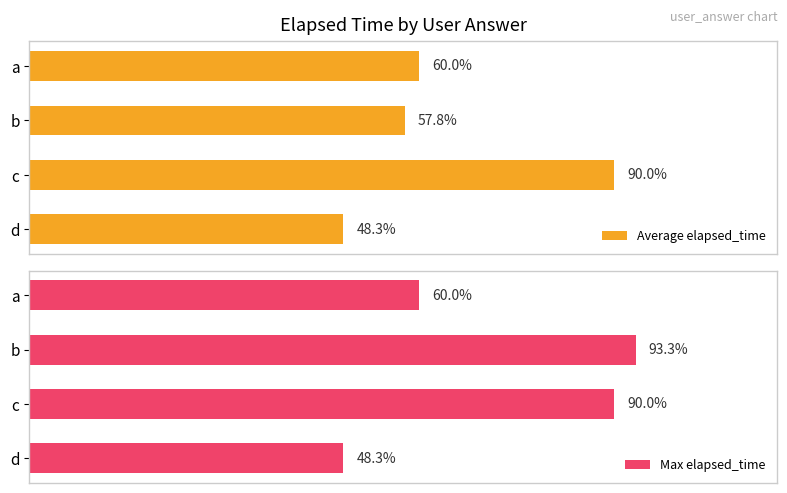

Which series has the largest range (max minus min)?

Max elapsed_time